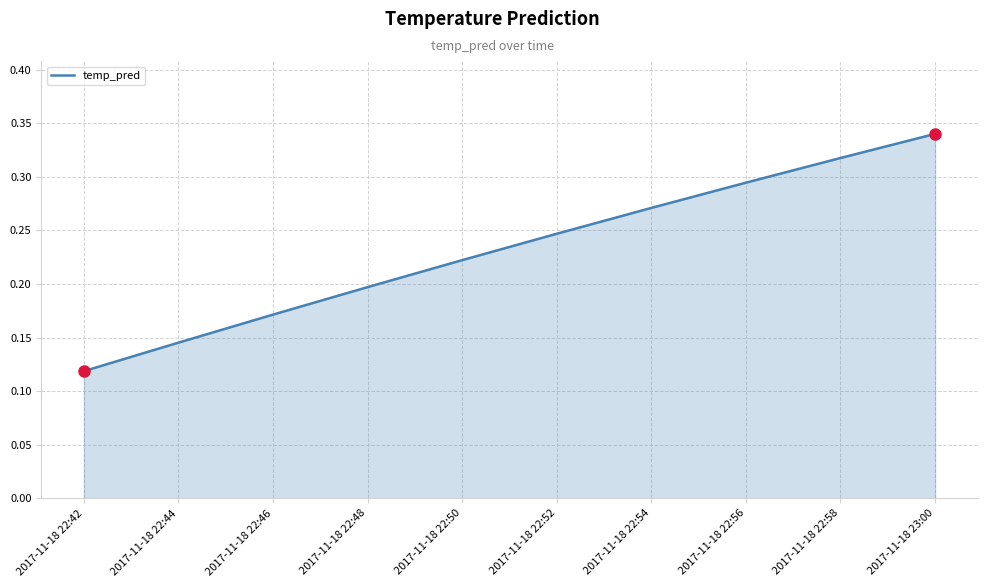

True or false: the data shows 0.5 at 2017-11-18 22:58.

False